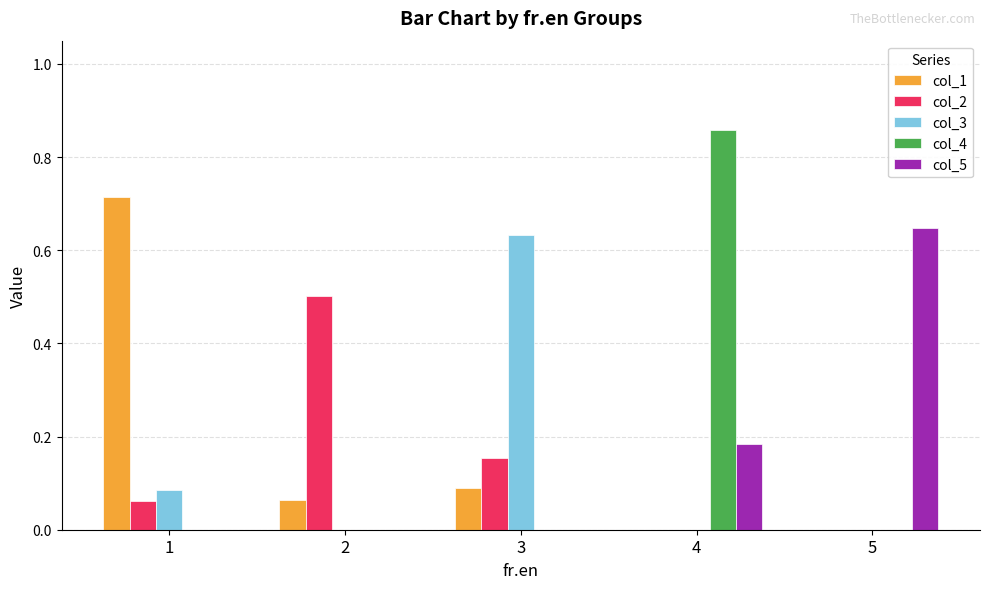

How many groups of bars are there?

5